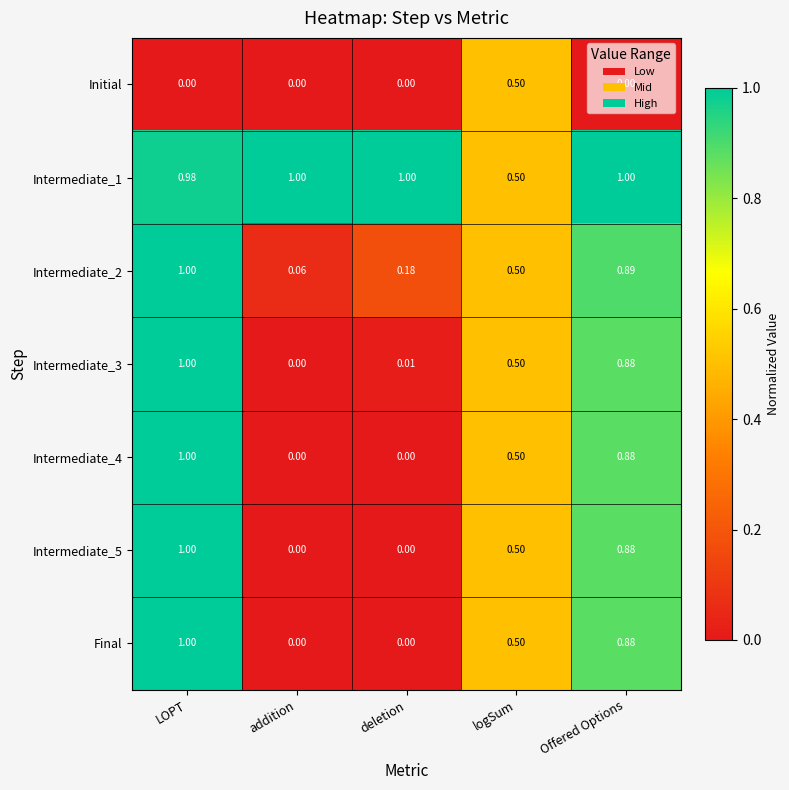

How many values in the Intermediate_3 series exceed 0?

4